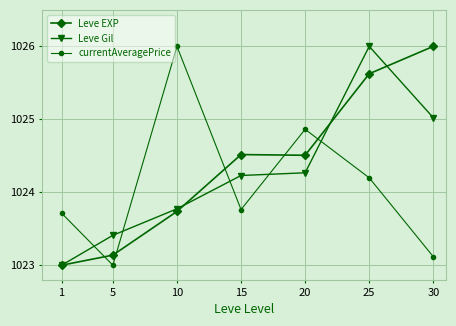

What is the maximum value for Leve EXP?

1026.0